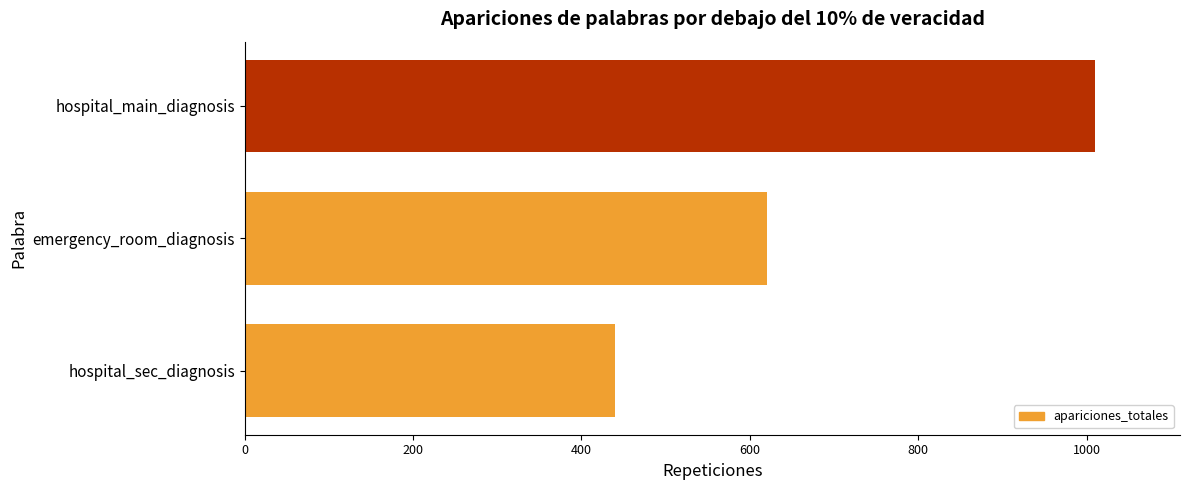

List the labels in order of value, largest first.

hospital_main_diagnosis, emergency_room_diagnosis, hospital_sec_diagnosis